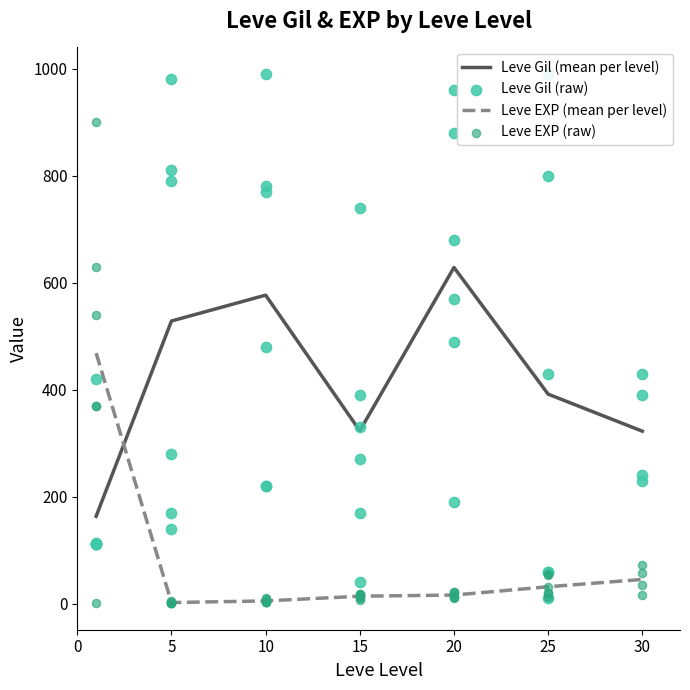

How many intersections are there between Leve Gil (mean per level) and Leve EXP (mean per level)?

1